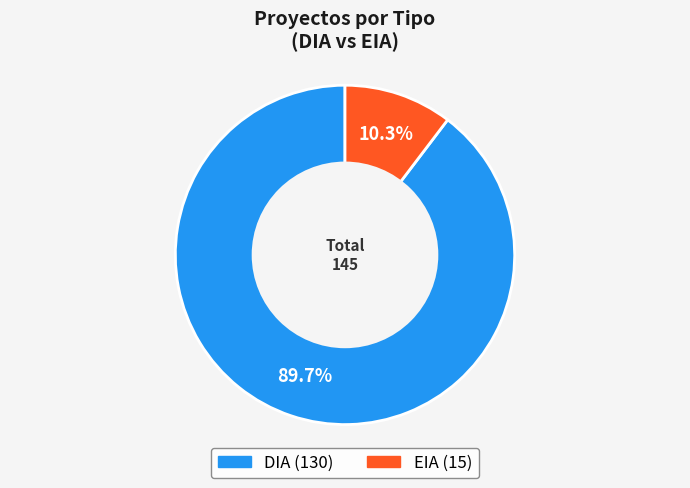

What is the majority slice?

DIA